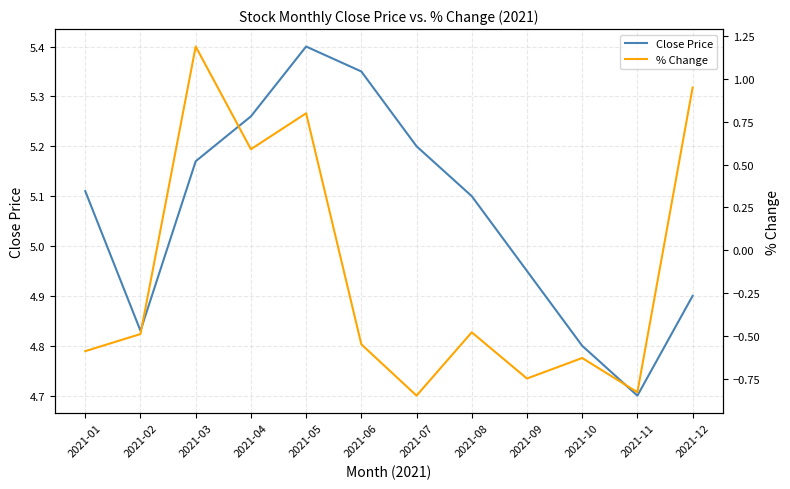

What is the spread (max minus min) of values at 2021-07?

6.0